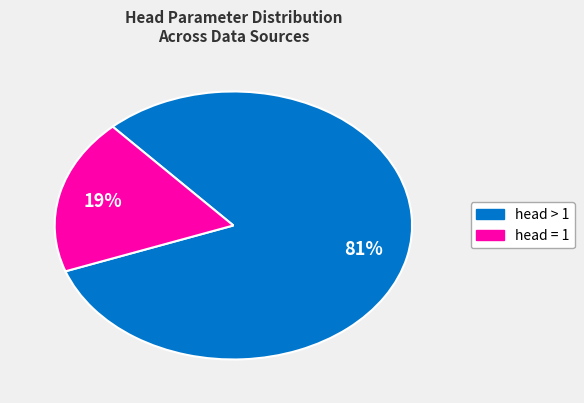

Does any single category account for the majority?

Yes